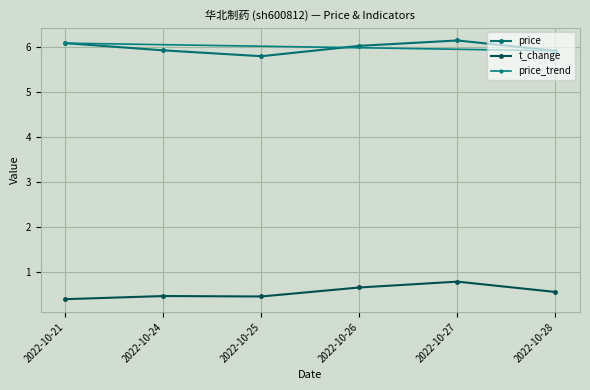

True or false: t_change and price intersect in this chart.

False